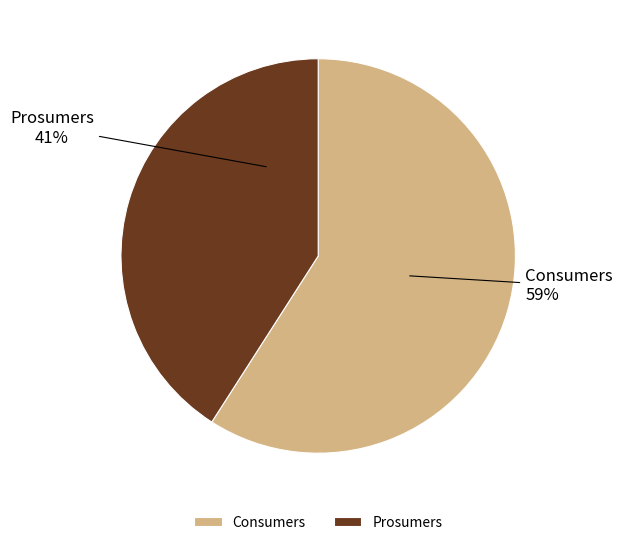

Approximately how many times larger is the value at Prosumers compared to Consumers?

0.7